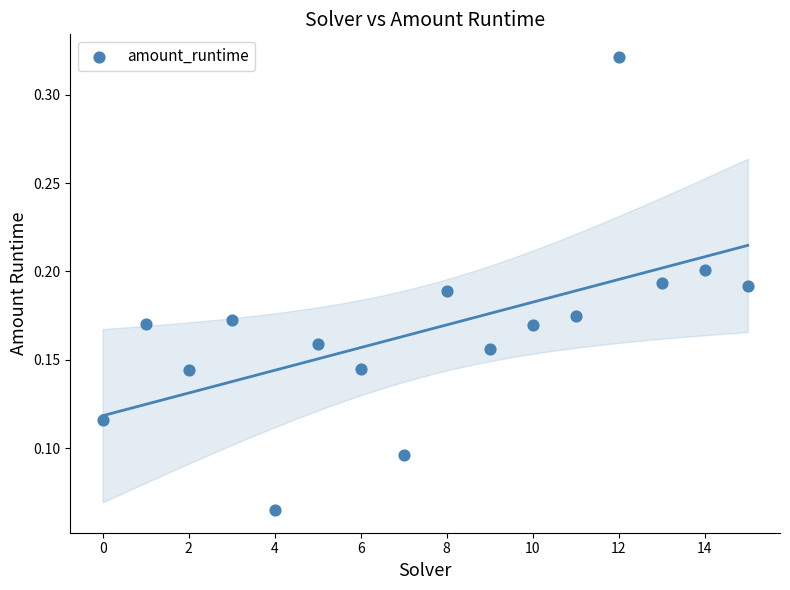

Count the number of points in this scatter plot.

16